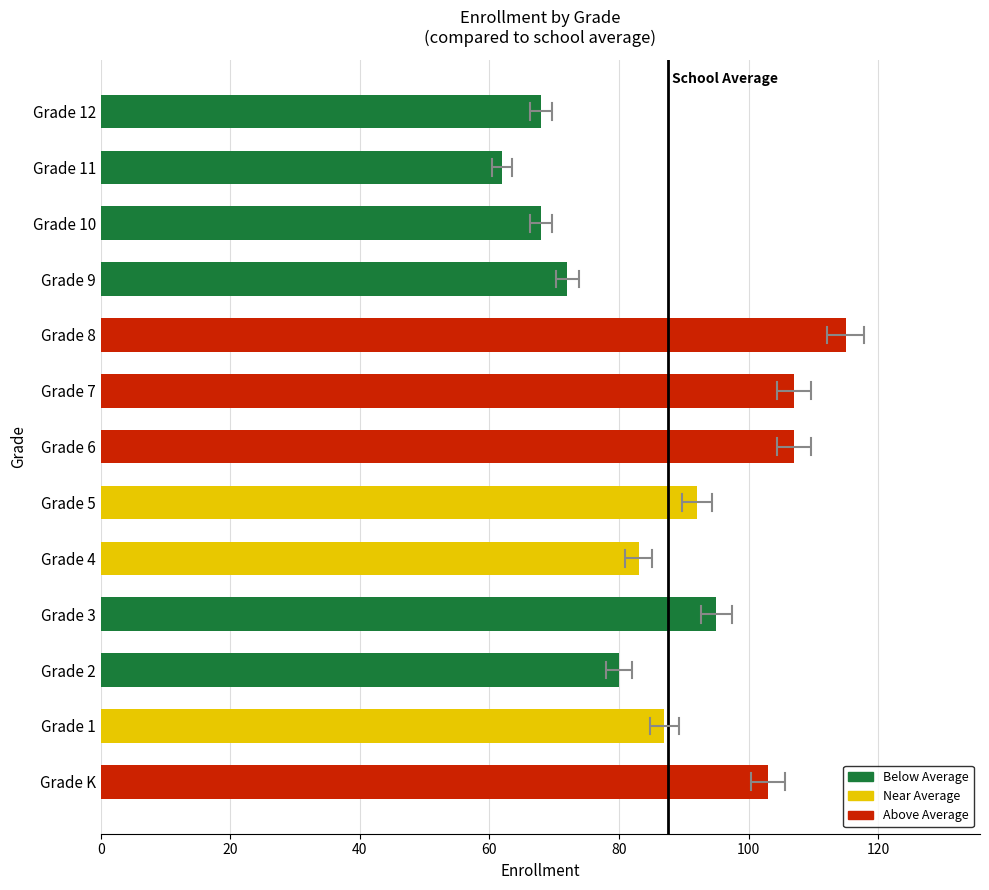

What is the ratio of the value at Grade 11 to the value at Grade 6?

0.6